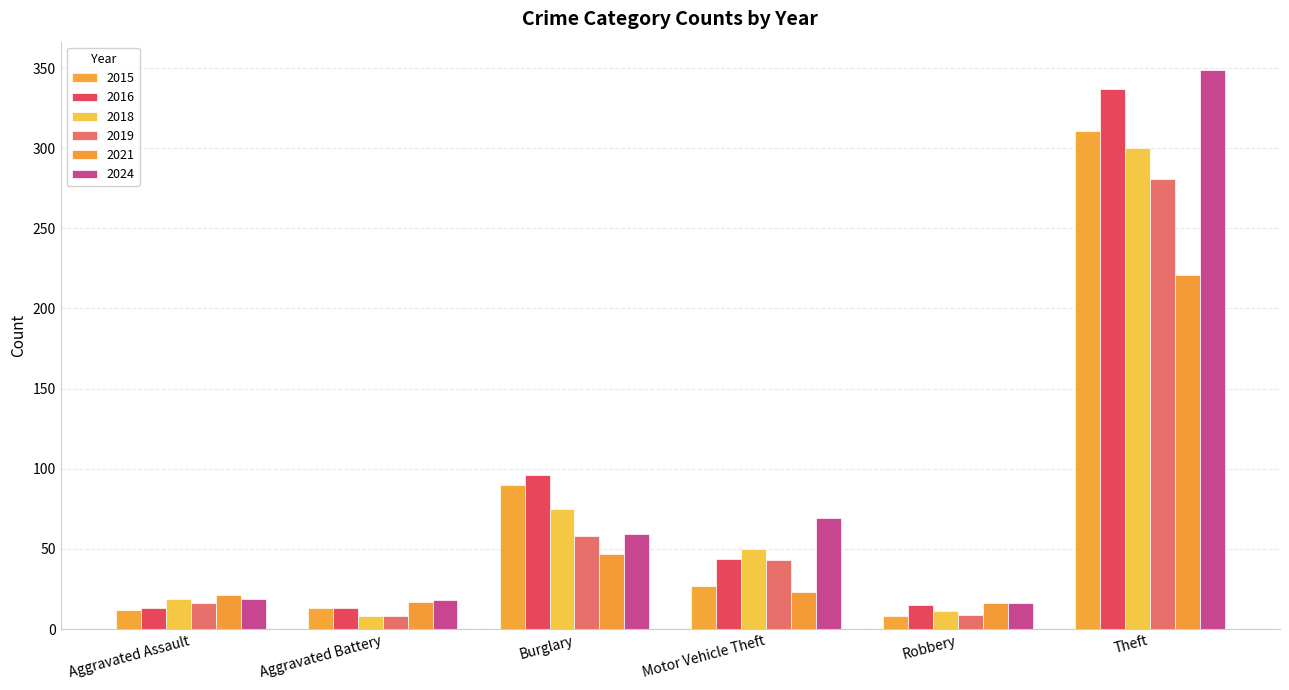

What is the difference between the highest and lowest values at Motor Vehicle Theft?

46